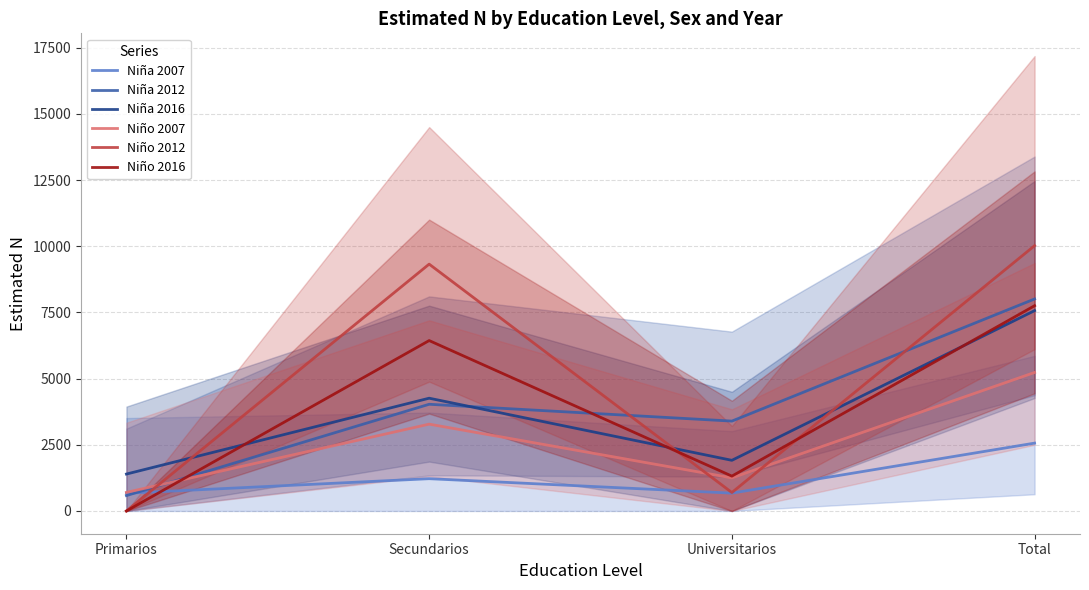

What is the difference between the maximum and minimum values in the Niña 2007 series?

1894